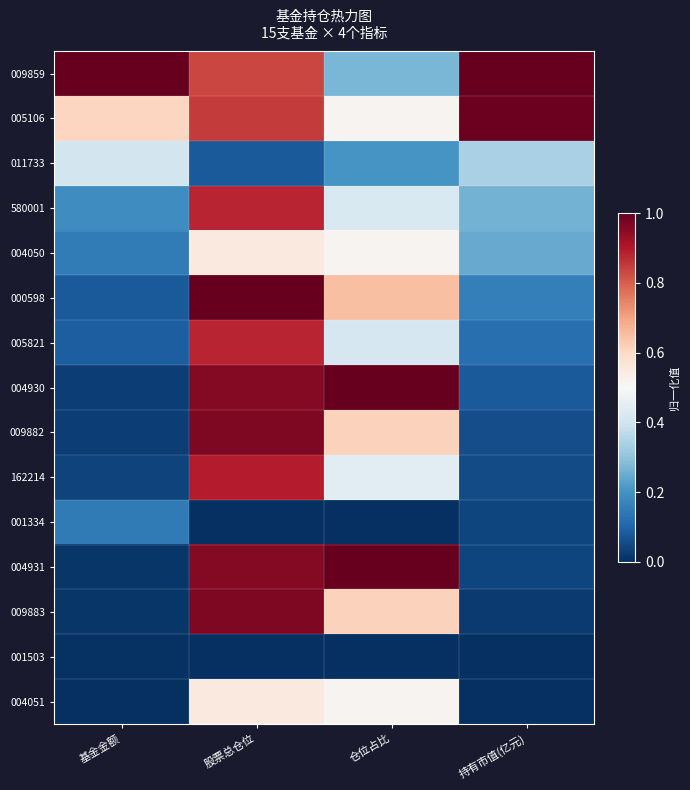

List the series in order of their peak value, highest first.

009859, 000598, 004930, 004931, 005106, 009882, 009883, 162214, 580001, 005821, 004050, 004051, 011733, 001334, 001503